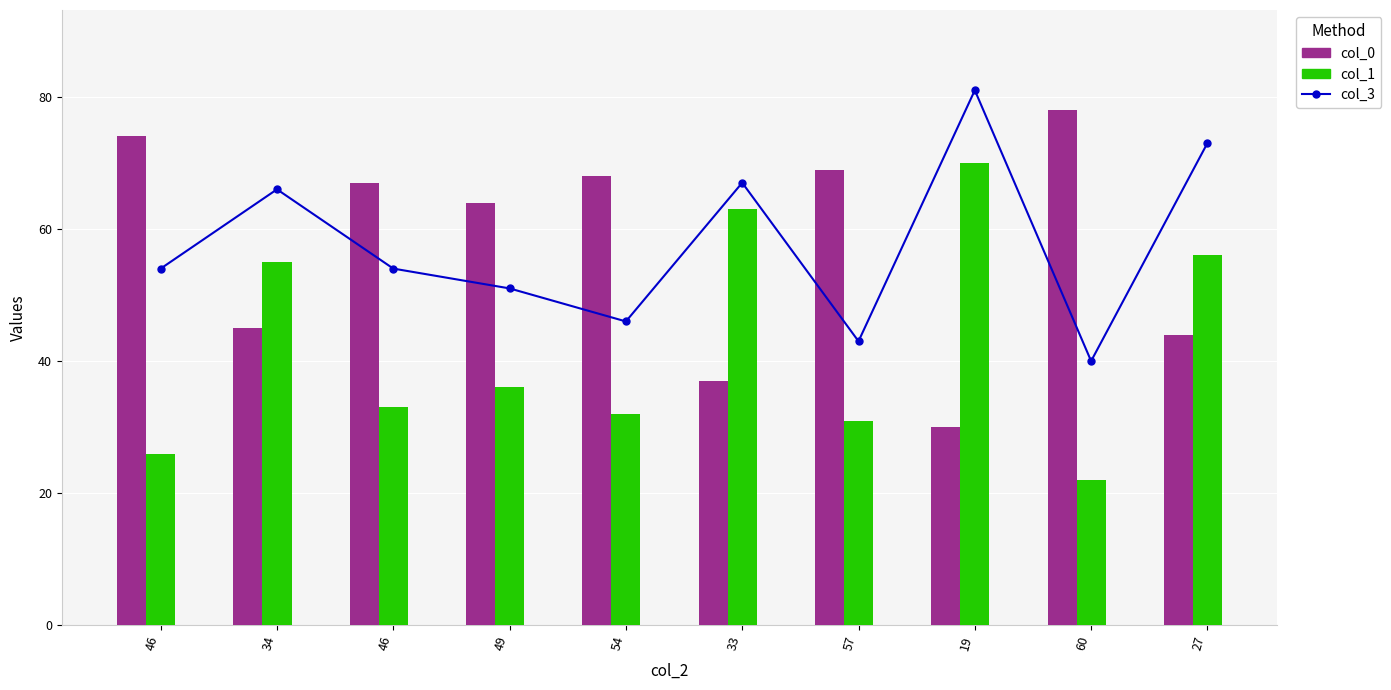

Between 46 and 60, which series saw the biggest shift?

col_3